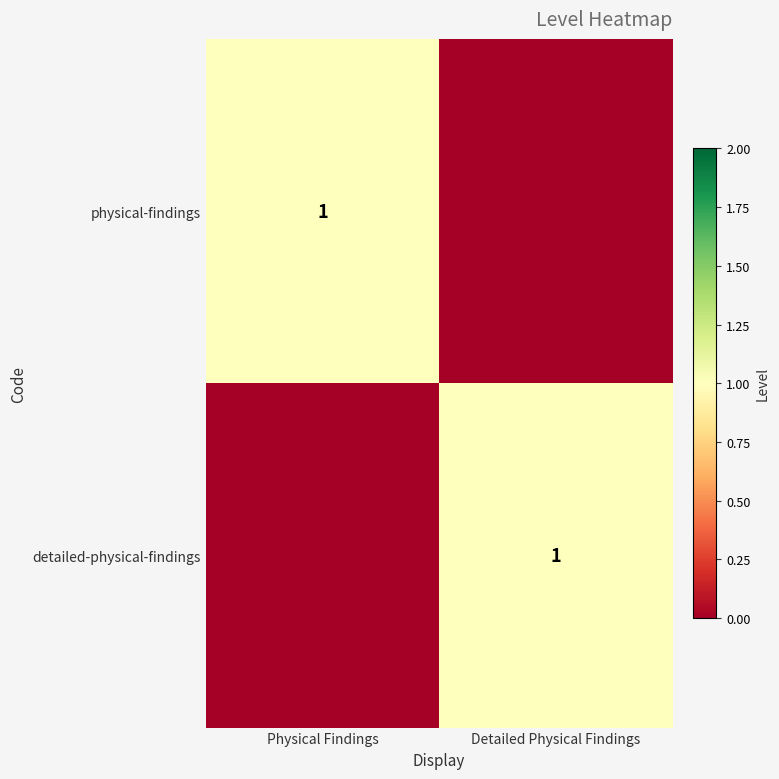

The physical-findings series shows 1 at Physical Findings. True or false?

True